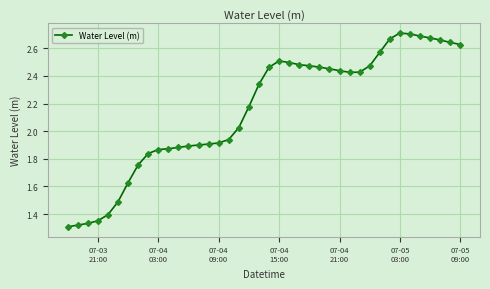

What is the sum of all values?

86.2